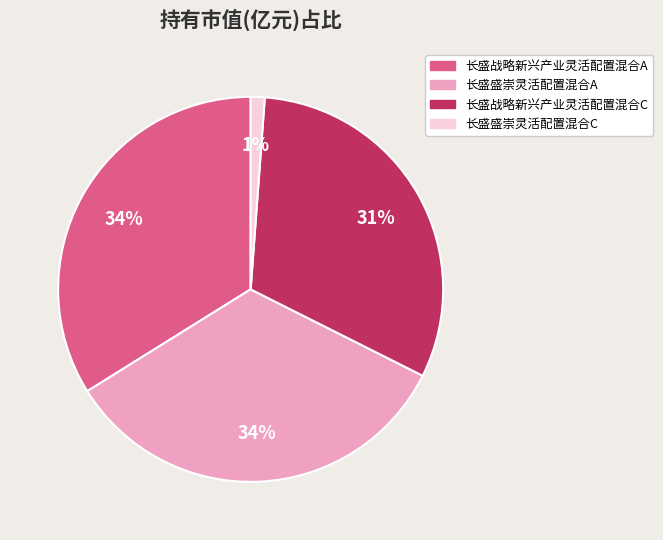

To the nearest percent, what percentage of the pie is 长盛盛崇灵活配置混合C?

1%